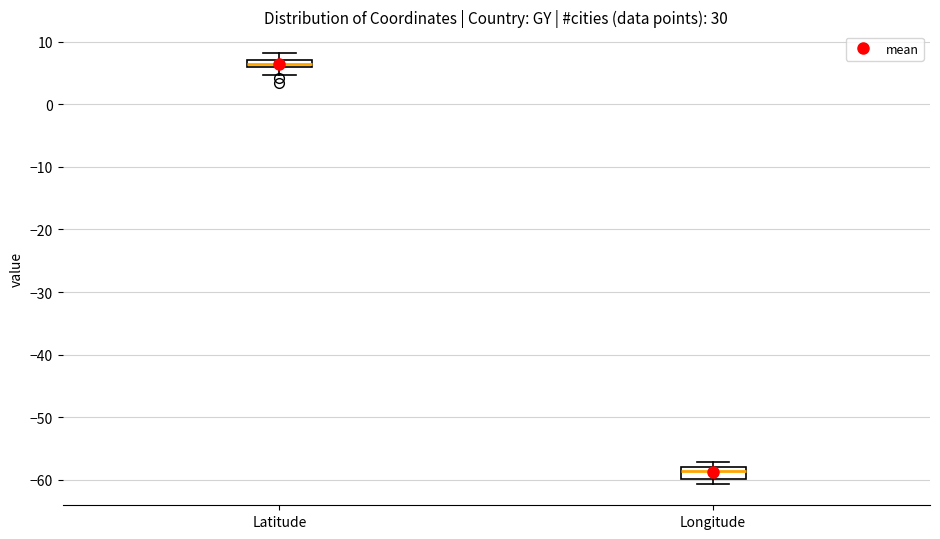

Which box's median line is the lowest?

Longitude